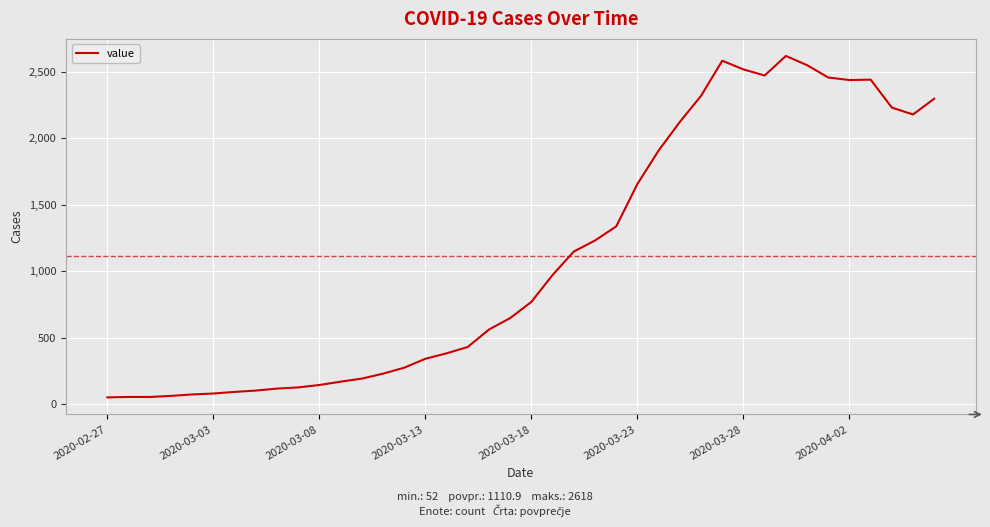

What is the greatest value displayed?

2618